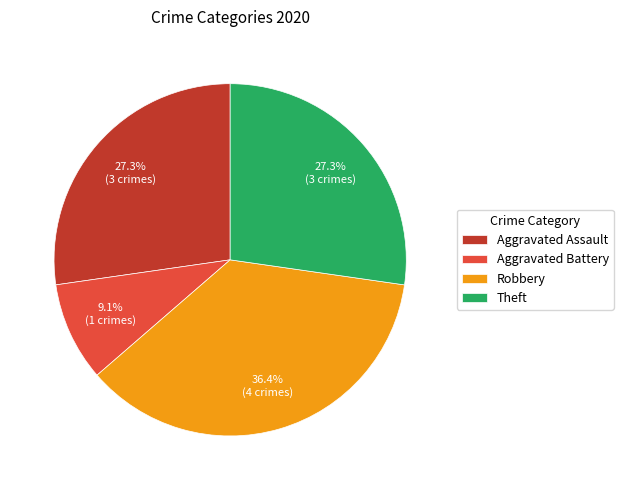

Between Aggravated Assault and Aggravated Battery, which is larger?

Aggravated Assault